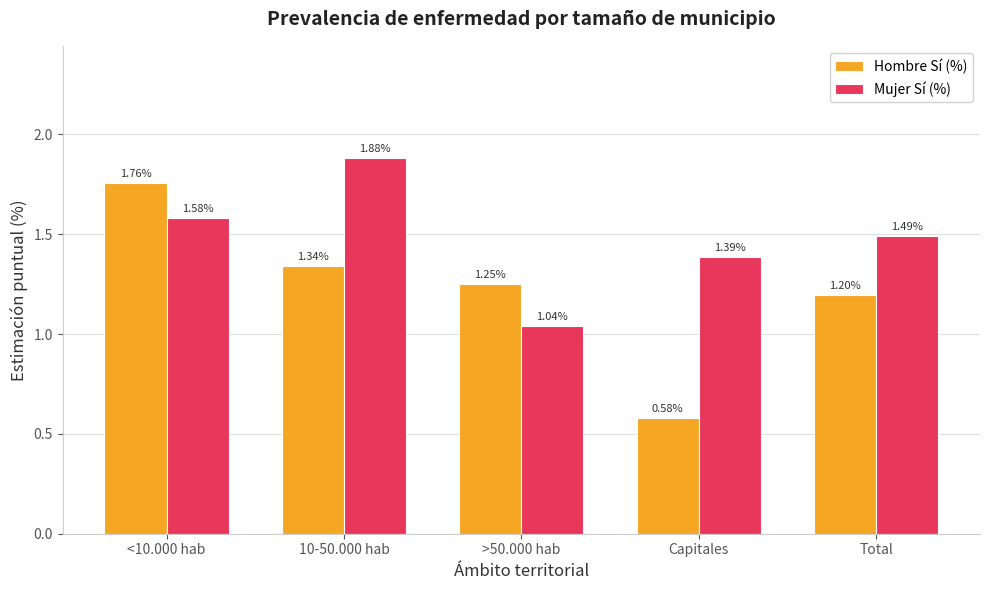

At how many categories does at least one series exceed 1?

5